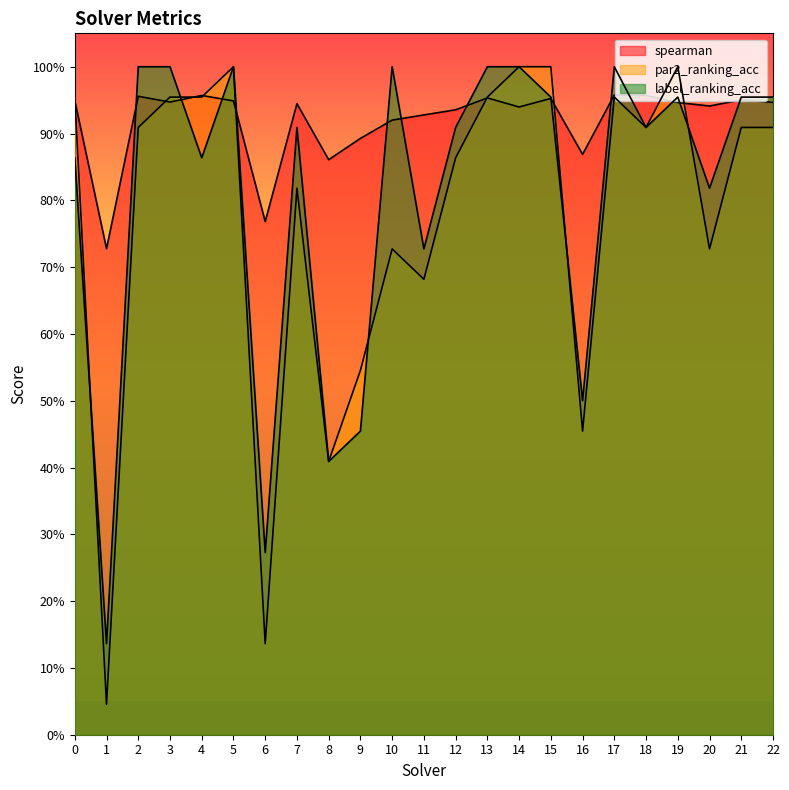

The value of label_ranking_acc at 2 is 0.2. True or false?

False